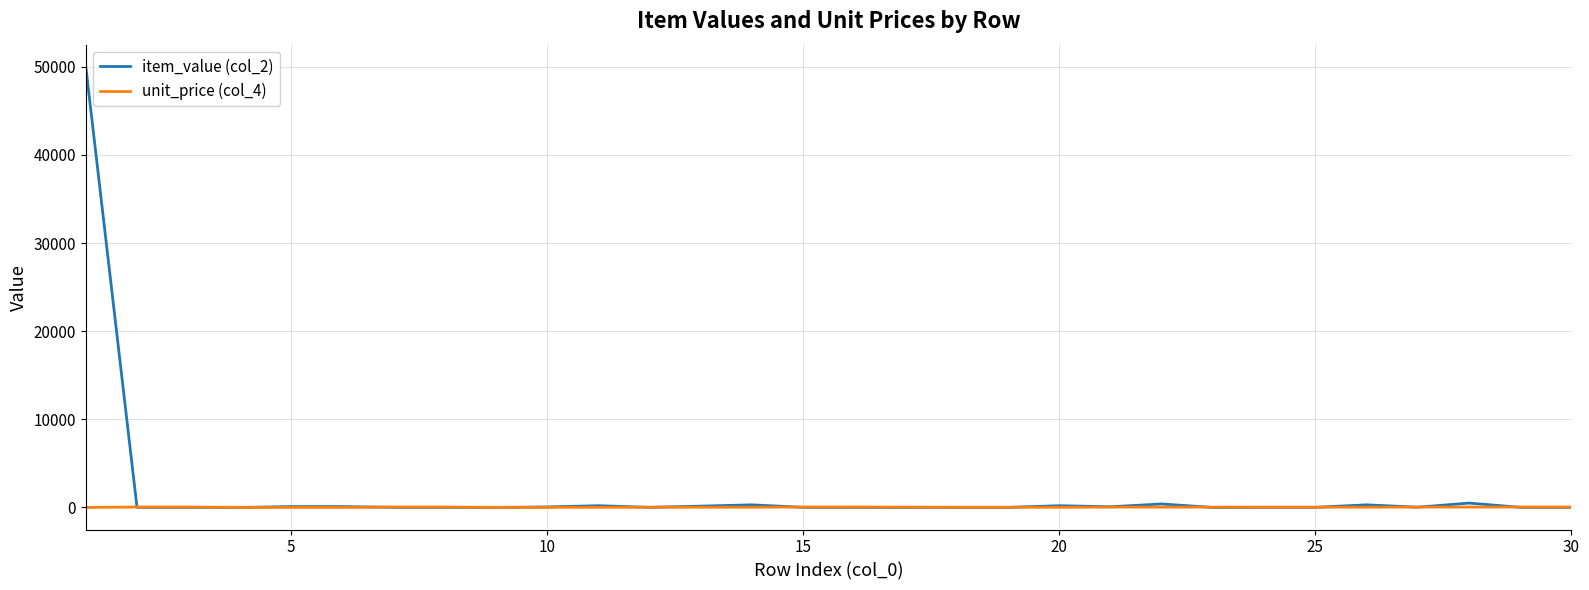

Which series has the widest spread of values?

item_value (col_2)